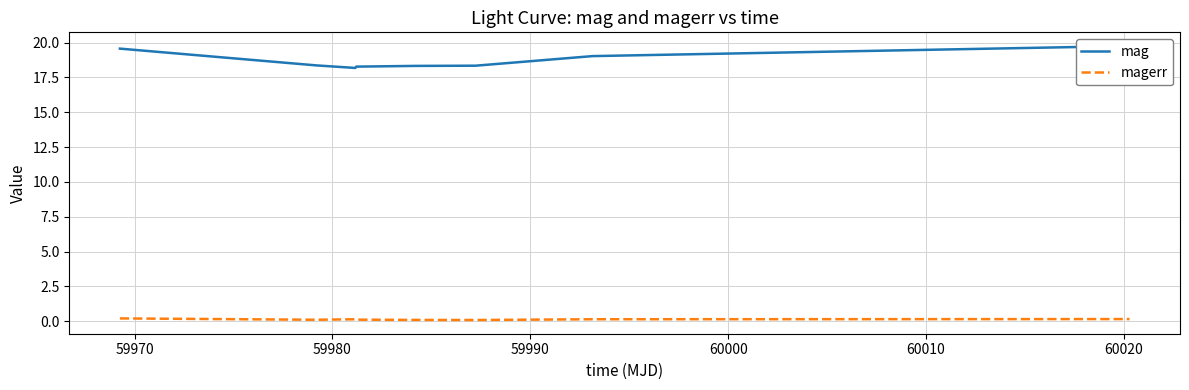

How many interior local valleys does the magerr series have?

2